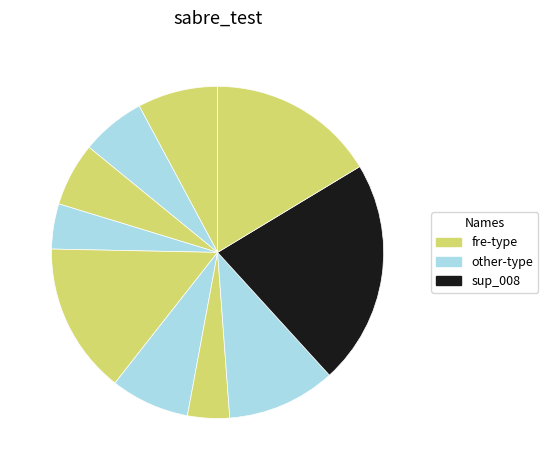

How many slices are in this pie chart?

10